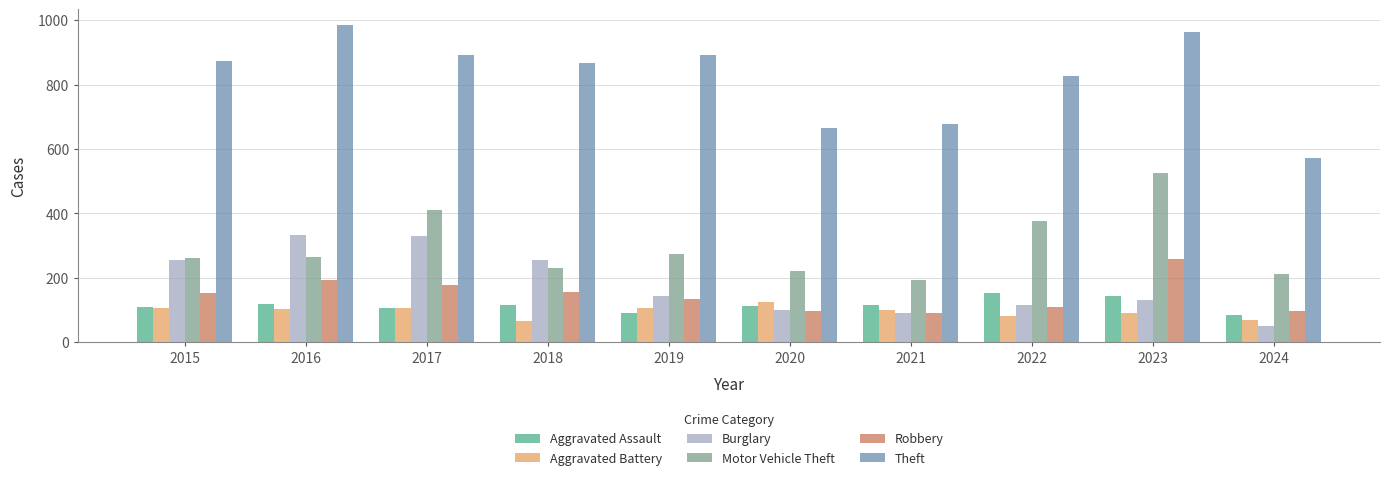

What is the approximate value of Theft at 2017, to the nearest 10?

890